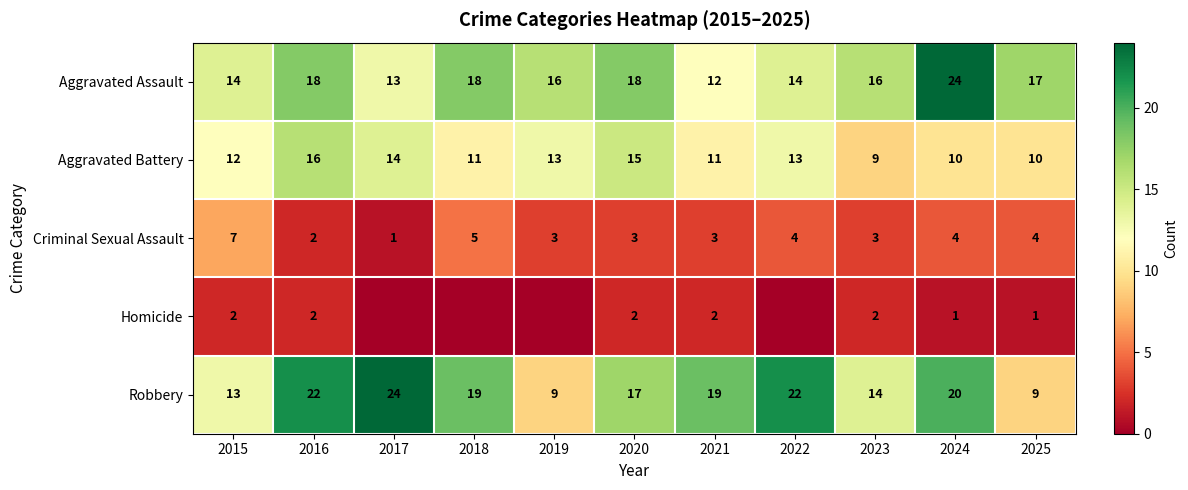

At which label does Aggravated Assault reach its minimum?

2021